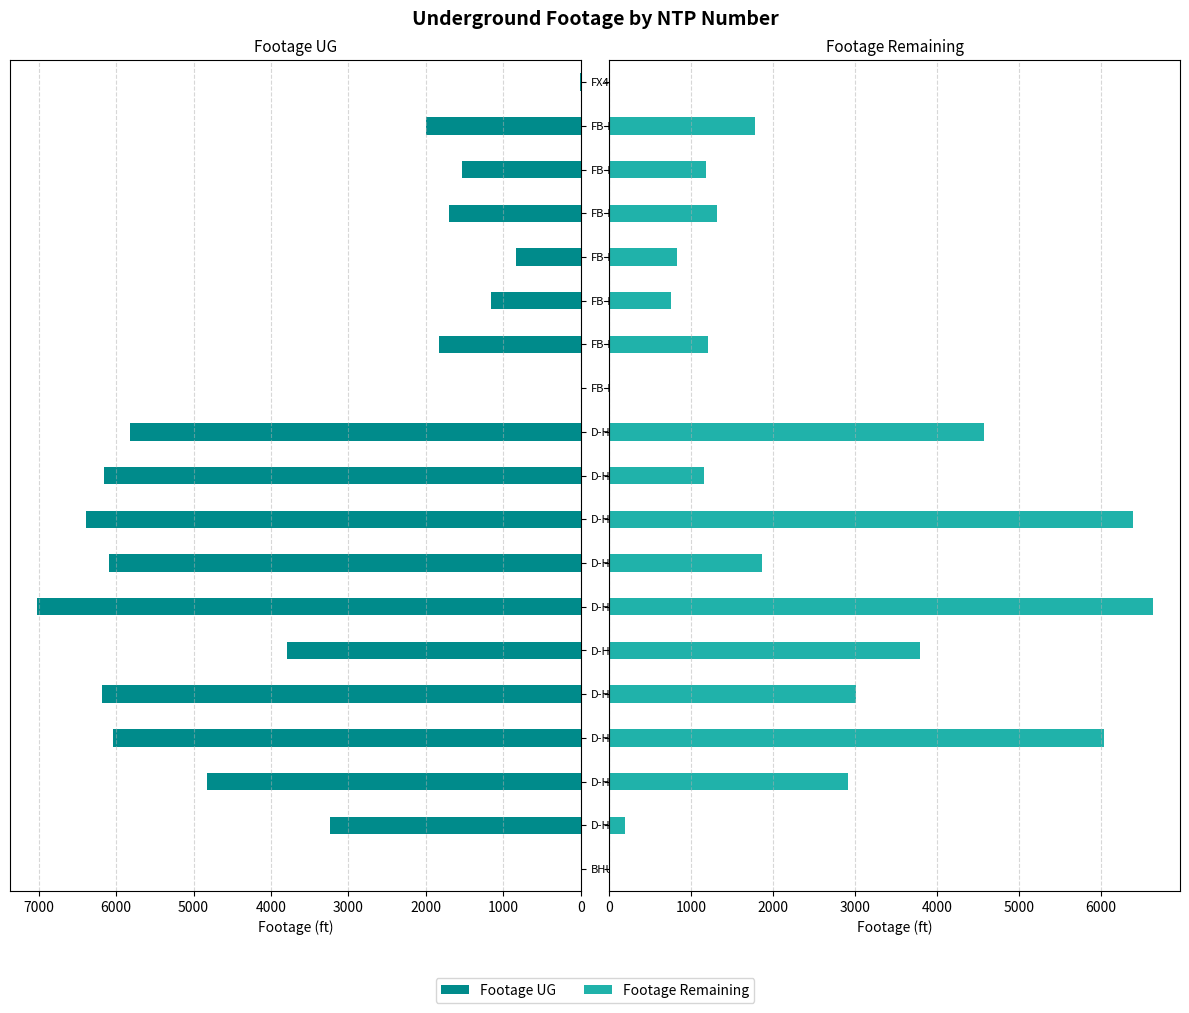

Is the value of Footage UG at D-HNP111 greater than the value of Footage Remaining at D-HNP108?

Yes